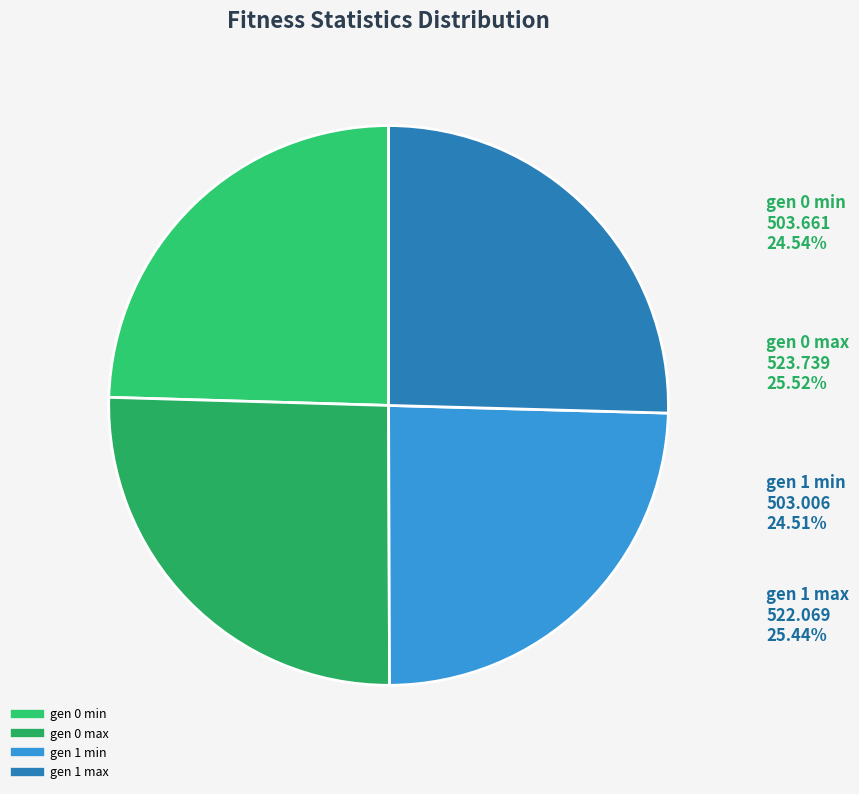

Which category has the smallest portion of the pie?

gen 1 min